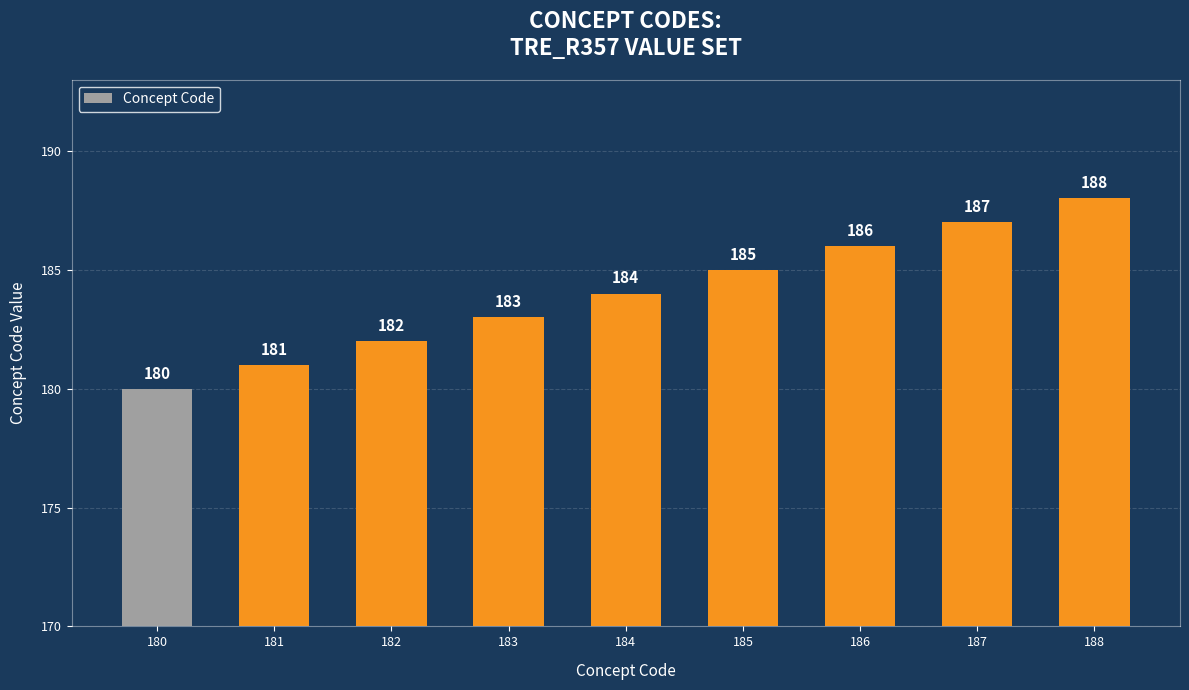

Which has a higher value, 187 or 181?

187